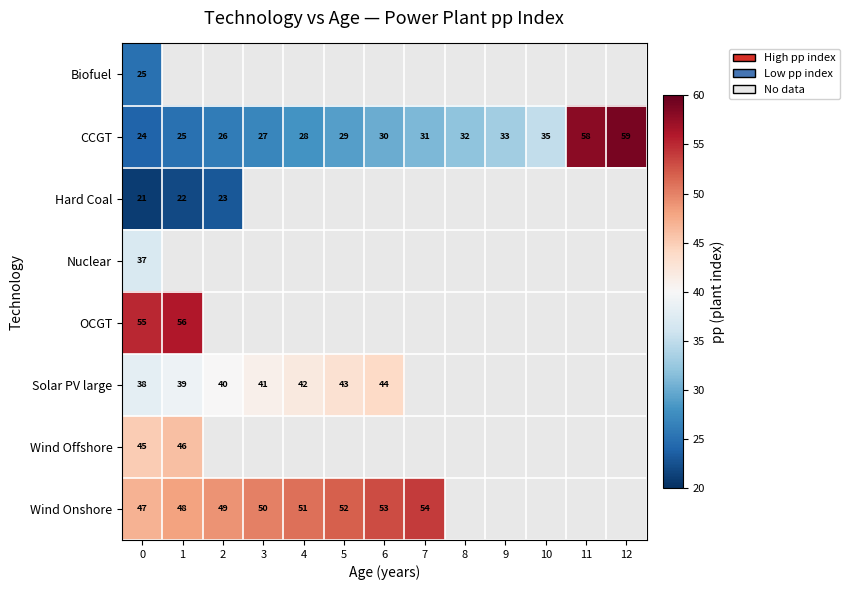

Is it true that Solar PV large equals 42 at 4?

True